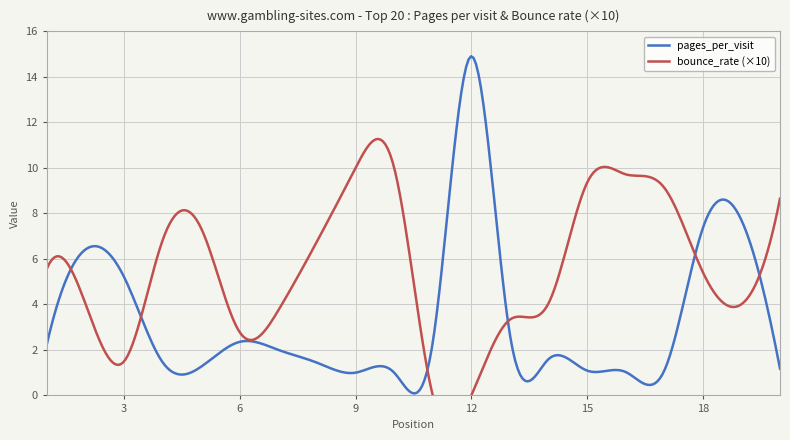

Is the value of pages_per_visit at 18 greater than the value of bounce_rate_scaled at 14?

Yes